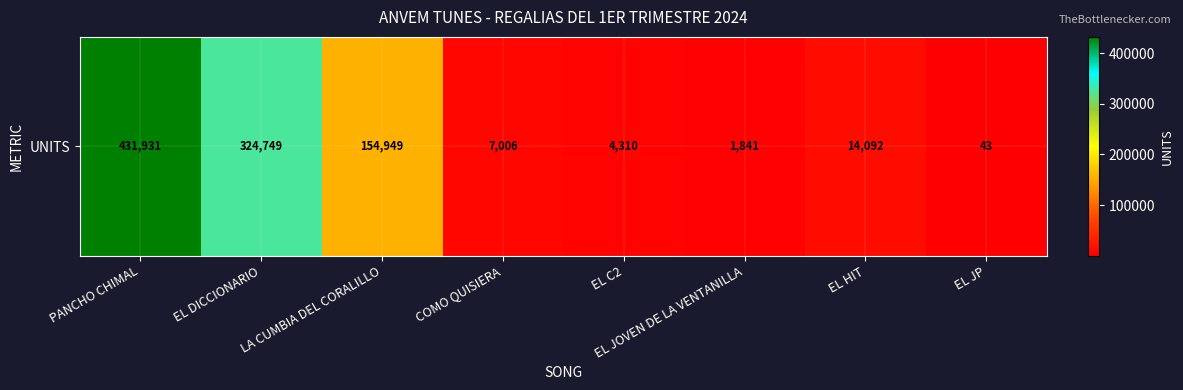

What is the difference between the maximum and second lowest values?

430090